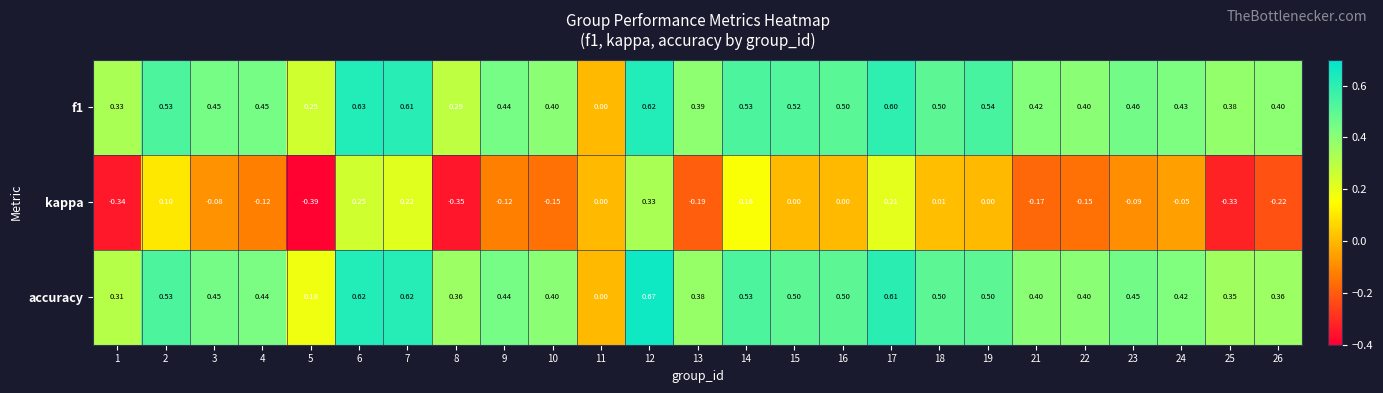

Is the value of kappa at 21 greater than the value of f1 at 2?

No